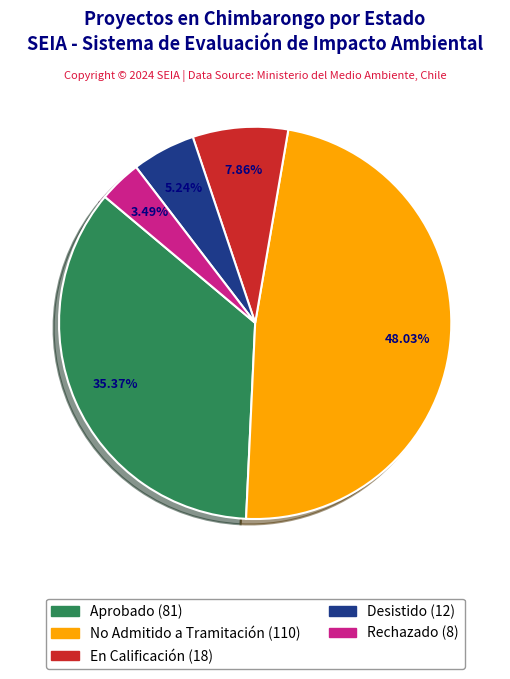

Is there any slice that represents more than half of the pie?

No